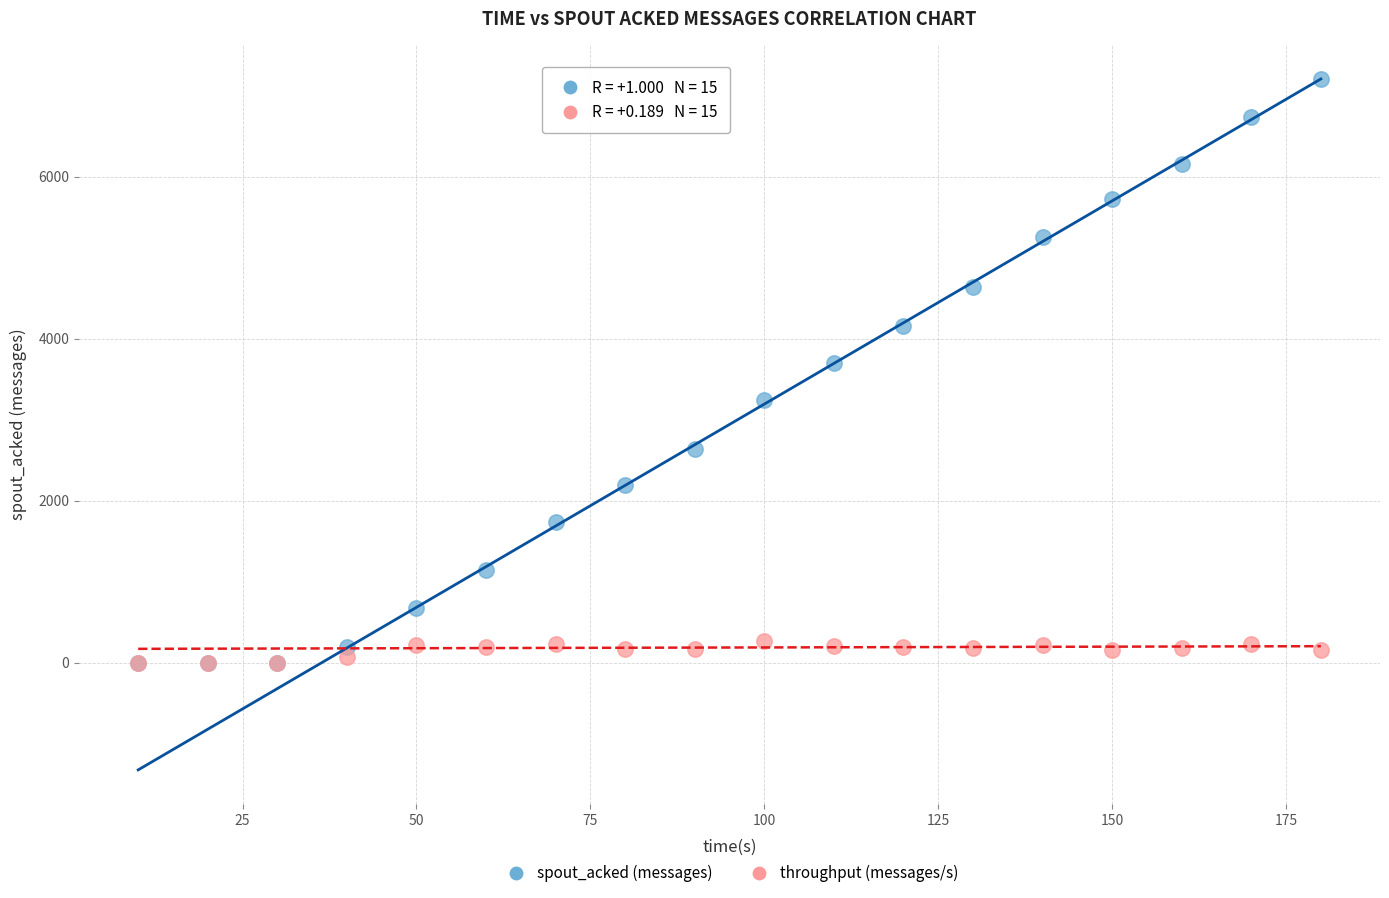

What are all the series names shown in the legend?

spout_acked (messages), throughput (messages/s)